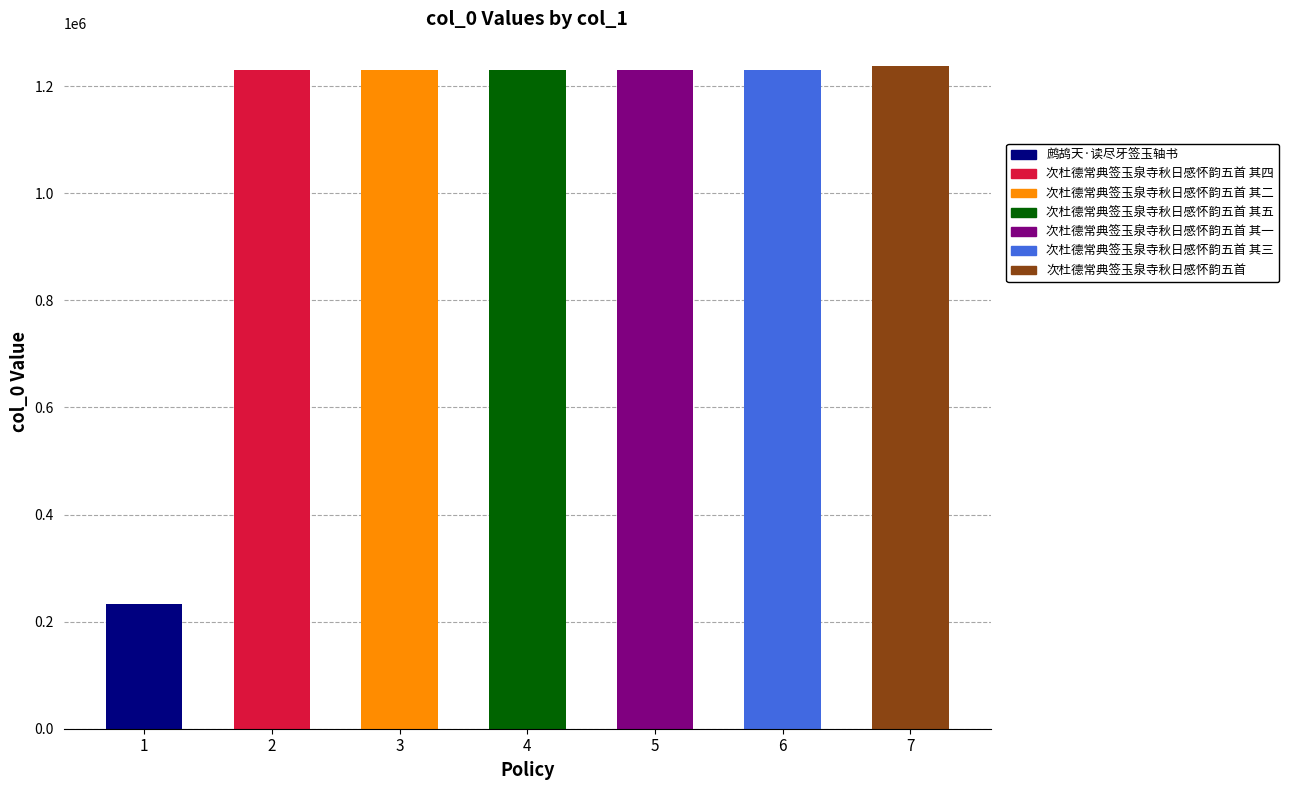

At which label does the data first exceed 1230324?

次杜德常典签玉泉寺秋日感怀韵五首 其四